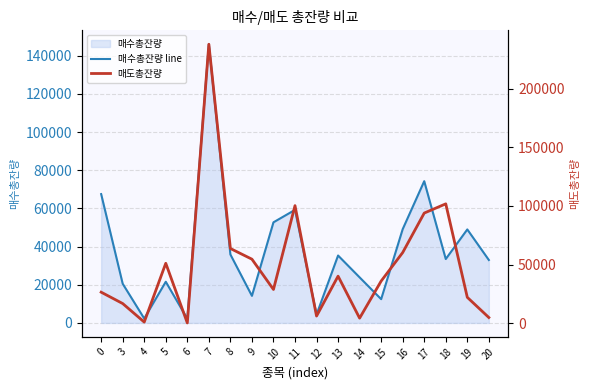

At which label does 매수총잔량 line reach its minimum?

6